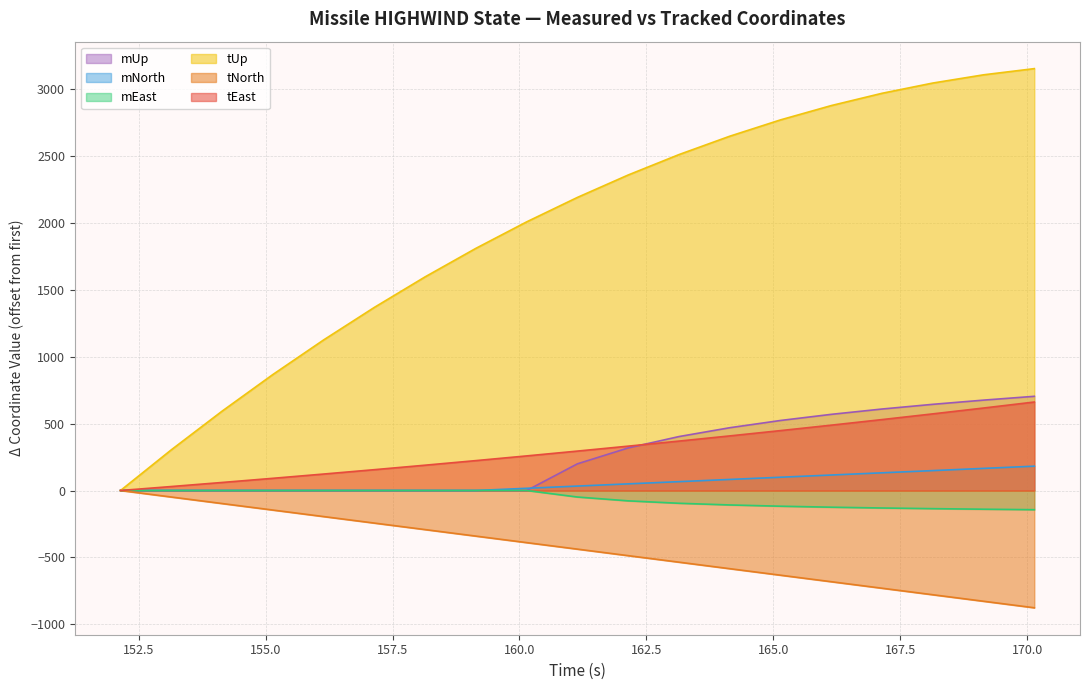

What position from the left is 152.142?

1